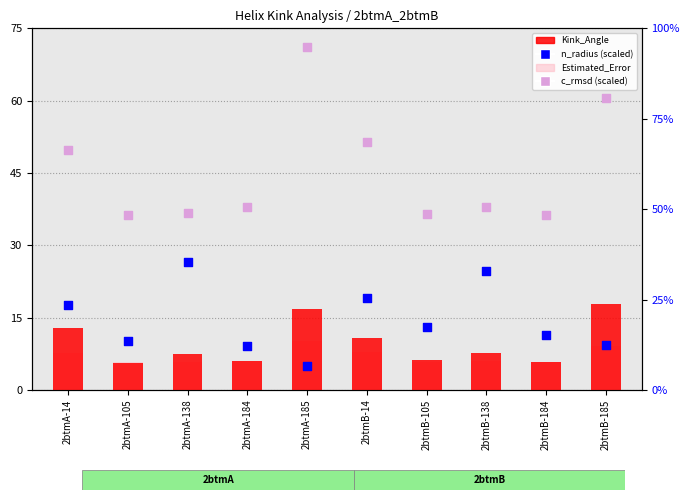

What are all the series names shown in the legend?

Kink_Angle, Estimated_Error, n_radius, c_rmsd